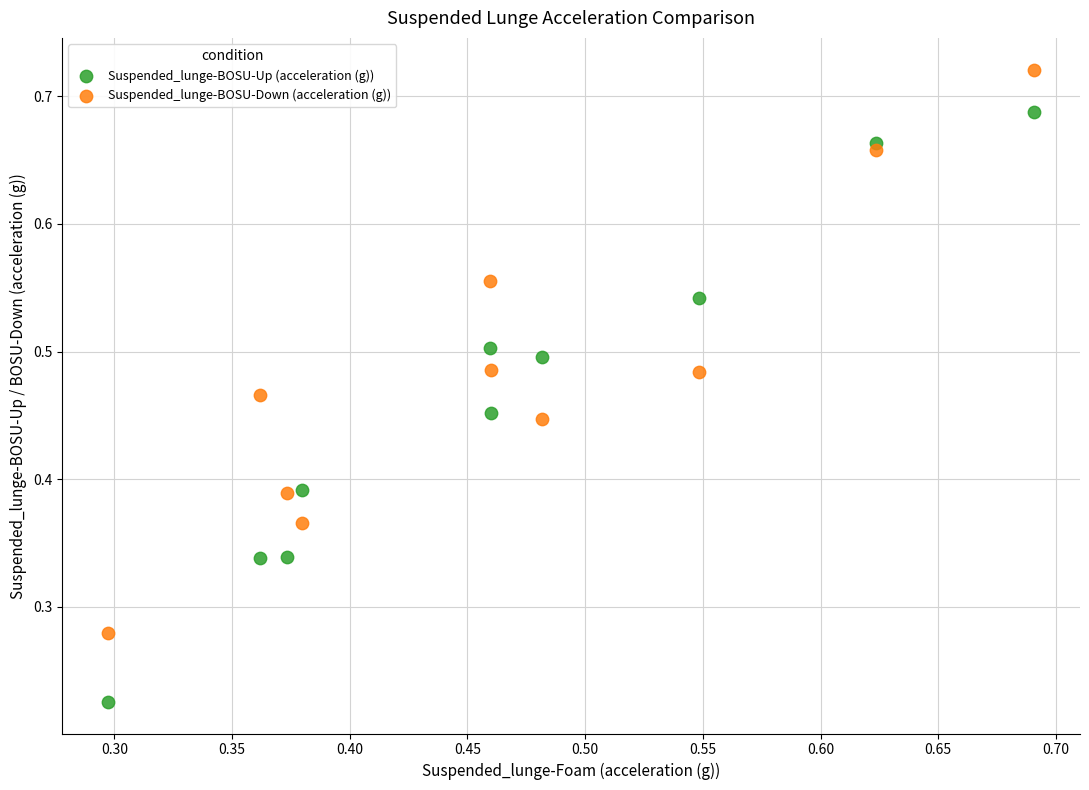

Which series has the widest spread of Y values?

Suspended_lunge-BOSU-Up (acceleration (g))